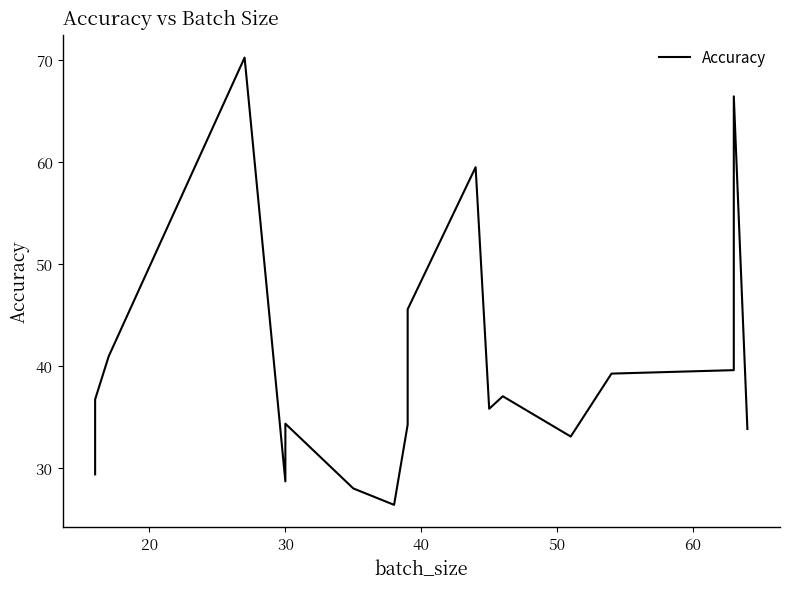

Is it true that the value at 20 is 19.4?

False